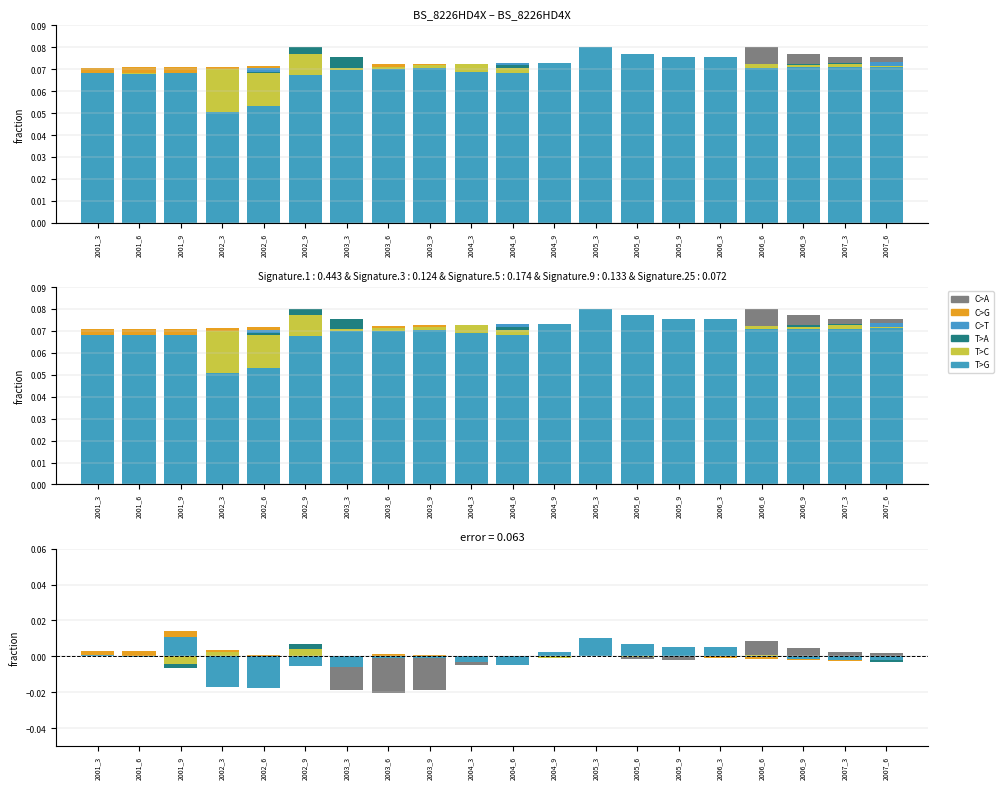

Which series has the largest range (max minus min)?

C>A